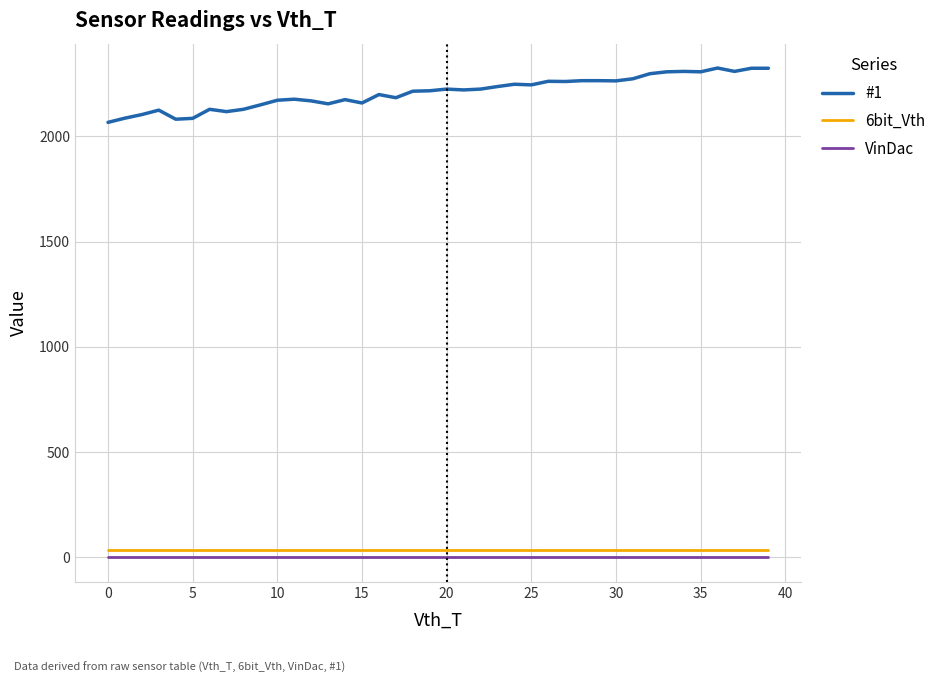

What is the greatest value displayed?

2324